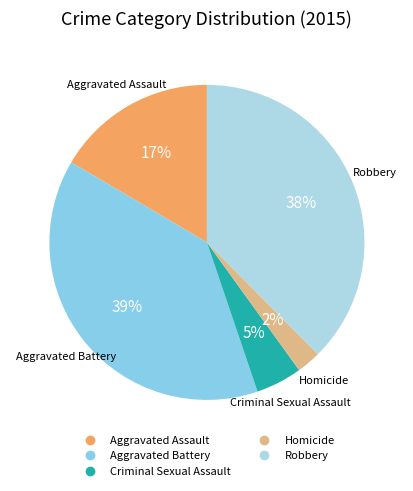

Is there a majority slice in this chart?

No